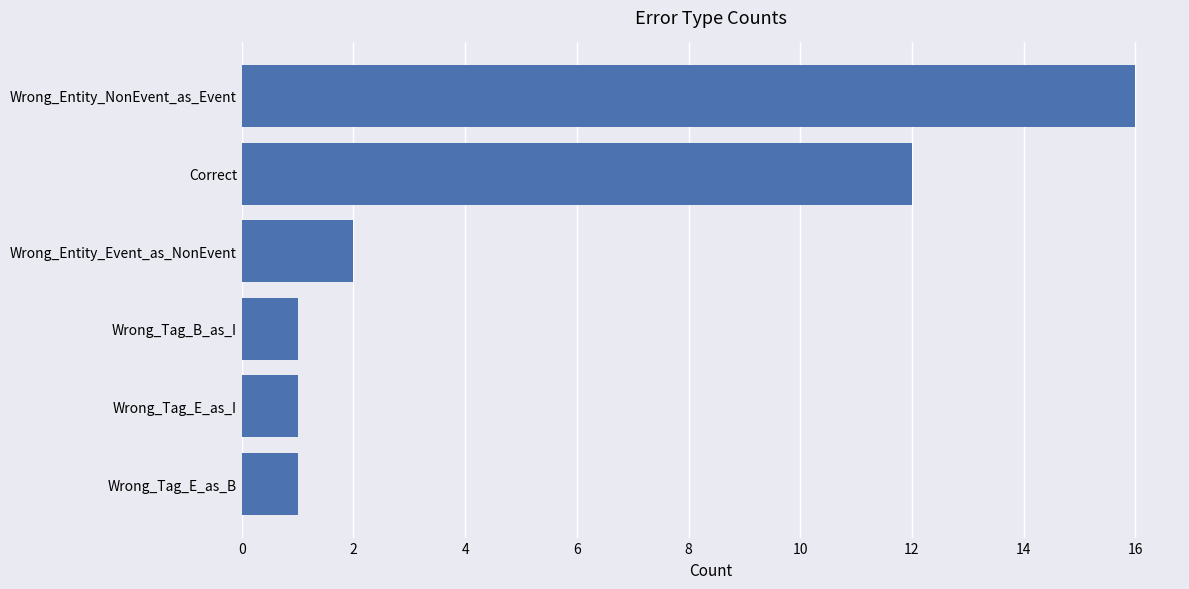

Does the chart contain any negative values?

No